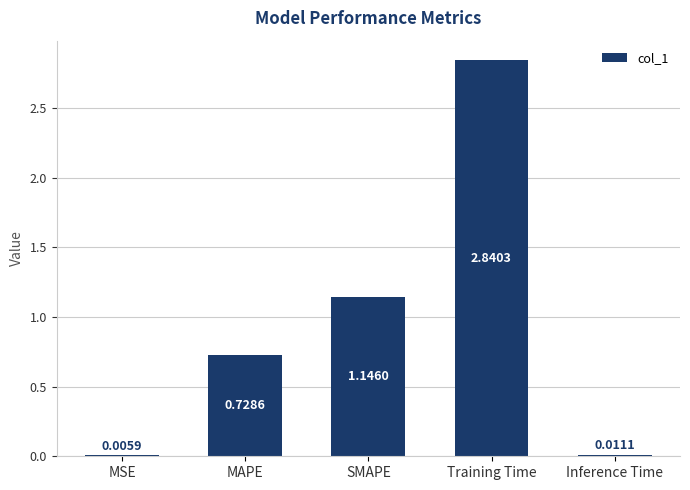

What is the average value?

0.9